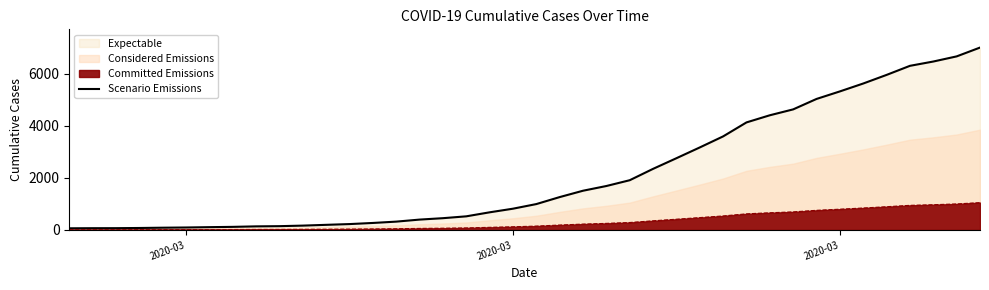

What is the maximum value shown in the chart?

6995